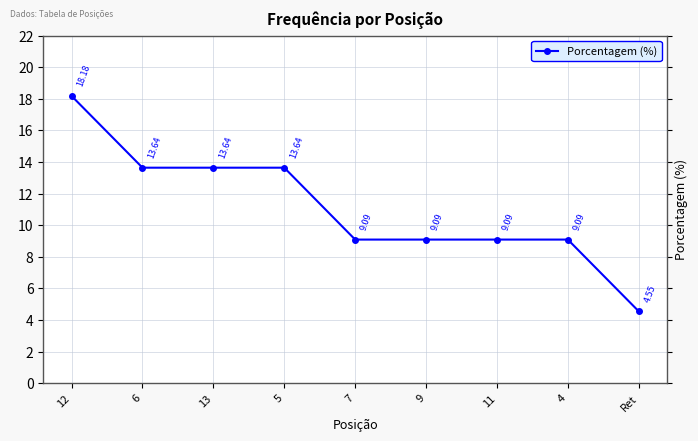

True or false: the data shows 9.1 at 9.

True